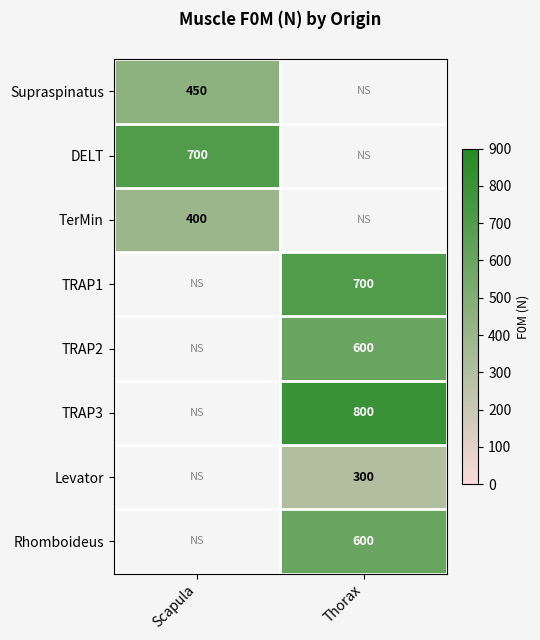

Is it true that TerMin equals 400 at Scapula?

True